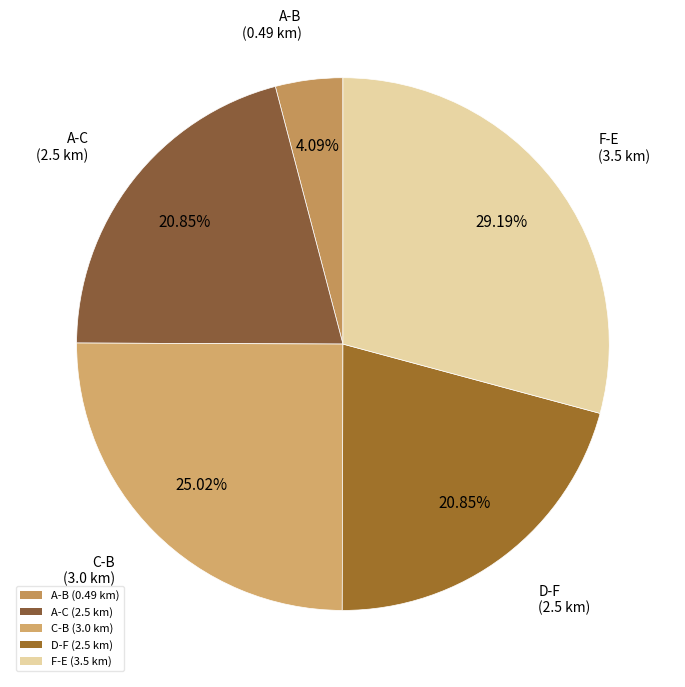

Does A-B account for over 50% of the chart?

No